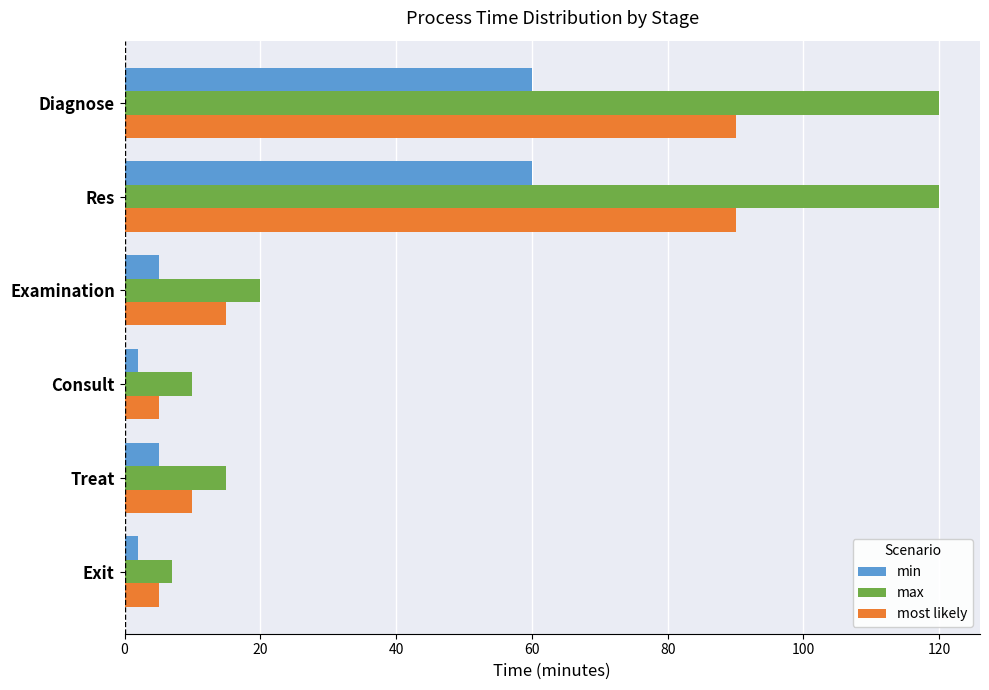

What is the sum of all min values?

134